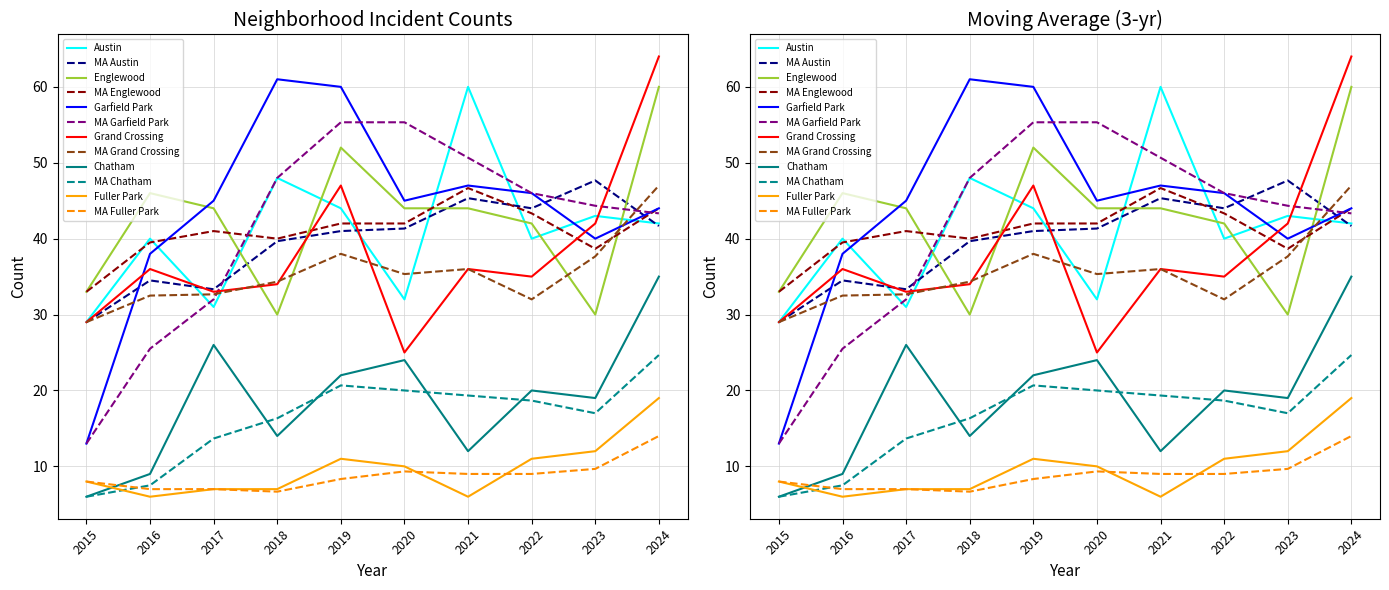

Does the chart display data point markers on the line(s)?

No